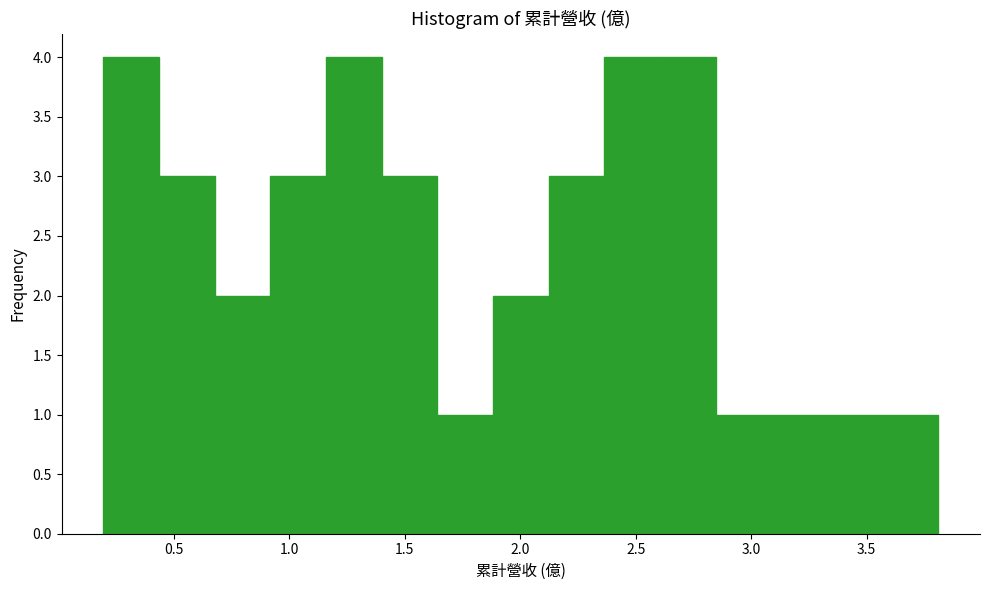

Reading left to right, transcribe this chart: for each bar, give the range it covers on the x-axis and its height. Neither the bar edges nor the heights are printed on the chart, so give them approximately, as read against the axes.

0.20 to 0.45: 4
0.45 to 0.70: 3
0.70 to 0.90: 2
0.90 to 1.15: 3
1.15 to 1.40: 4
1.40 to 1.65: 3
1.65 to 1.90: 1
1.90 to 2.10: 2
2.10 to 2.35: 3
2.35 to 2.60: 4
2.60 to 2.85: 4
2.85 to 3.10: 1
3.10 to 3.35: 1
3.35 to 3.55: 1
3.55 to 3.80: 1